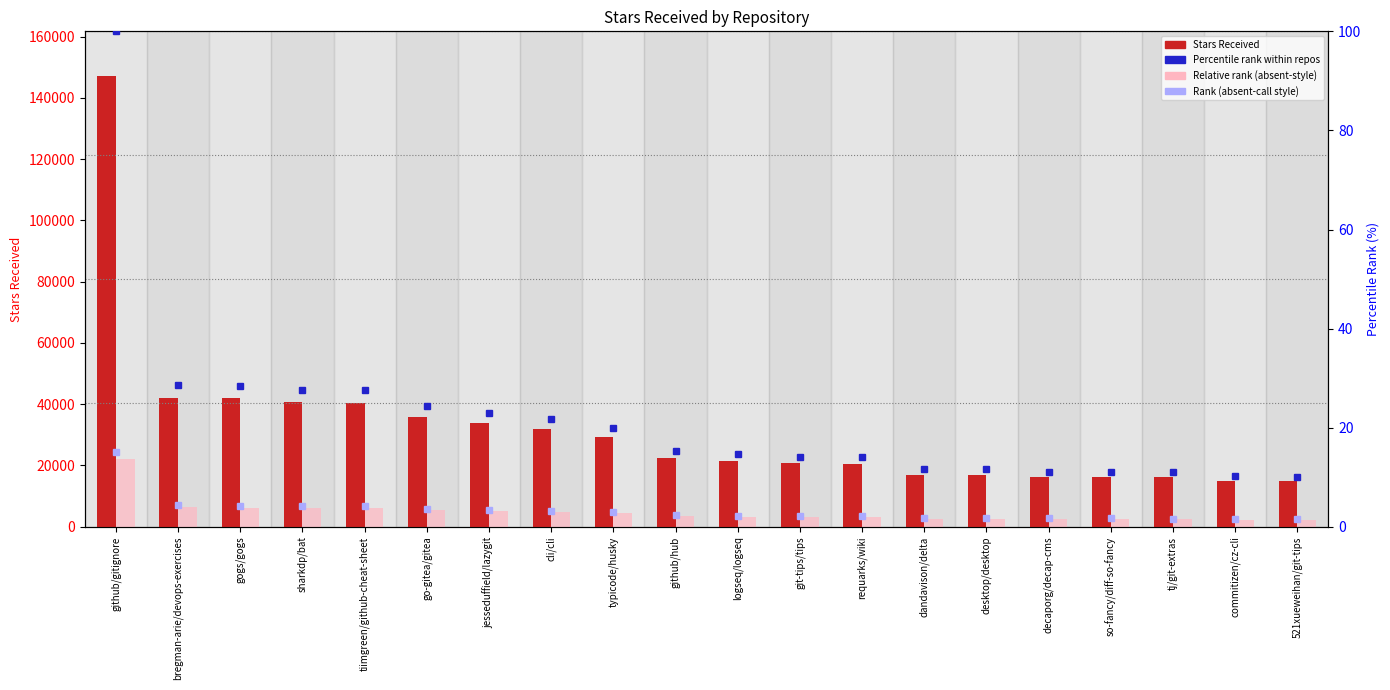

Reading left to right, extract all data points from this chart.

Stars Received: github/gitignore=147000.0	bregman-arie/devops-exercises=42100.0	gogs/gogs=41900.0	sharkdp/bat=40600.0	tiimgreen/github-cheat-sheet=40500.0	go-gitea/gitea=35800.0	jesseduffield/lazygit=33900.0	cli/cli=31900.0	typicode/husky=29200.0	github/hub=22400.0	logseq/logseq=21500.0	git-tips/tips=20800.0	requarks/wiki=20600.0	dandavison/delta=17000.0	desktop/desktop=17000.0	decaporg/decap-cms=16400.0	so-fancy/diff-so-fancy=16400.0	tj/git-extras=16200.0	commitizen/cz-cli=15000.0	521xueweihan/git-tips=14900.0
Relative rank (absent-style): github/gitignore=22050.0	bregman-arie/devops-exercises=6315.0	gogs/gogs=6285.0	sharkdp/bat=6090.0	tiimgreen/github-cheat-sheet=6075.0	go-gitea/gitea=5370.0	jesseduffield/lazygit=5085.0	cli/cli=4785.0	typicode/husky=4380.0	github/hub=3360.0	logseq/logseq=3225.0	git-tips/tips=3120.0	requarks/wiki=3090.0	dandavison/delta=2550.0	desktop/desktop=2550.0	decaporg/decap-cms=2460.0	so-fancy/diff-so-fancy=2460.0	tj/git-extras=2430.0	commitizen/cz-cli=2250.0	521xueweihan/git-tips=2235.0
Percentile rank within repos: github/gitignore=100.0	bregman-arie/devops-exercises=28.6	gogs/gogs=28.5	sharkdp/bat=27.6	tiimgreen/github-cheat-sheet=27.6	go-gitea/gitea=24.4	jesseduffield/lazygit=23.1	cli/cli=21.7	typicode/husky=19.9	github/hub=15.2	logseq/logseq=14.6	git-tips/tips=14.1	requarks/wiki=14.0	dandavison/delta=11.6	desktop/desktop=11.6	decaporg/decap-cms=11.2	so-fancy/diff-so-fancy=11.2	tj/git-extras=11.0	commitizen/cz-cli=10.2	521xueweihan/git-tips=10.1
Rank (absent-call style): github/gitignore=15.0	bregman-arie/devops-exercises=4.3	gogs/gogs=4.3	sharkdp/bat=4.1	tiimgreen/github-cheat-sheet=4.1	go-gitea/gitea=3.7	jesseduffield/lazygit=3.5	cli/cli=3.3	typicode/husky=3.0	github/hub=2.3	logseq/logseq=2.2	git-tips/tips=2.1	requarks/wiki=2.1	dandavison/delta=1.7	desktop/desktop=1.7	decaporg/decap-cms=1.7	so-fancy/diff-so-fancy=1.7	tj/git-extras=1.7	commitizen/cz-cli=1.5	521xueweihan/git-tips=1.5